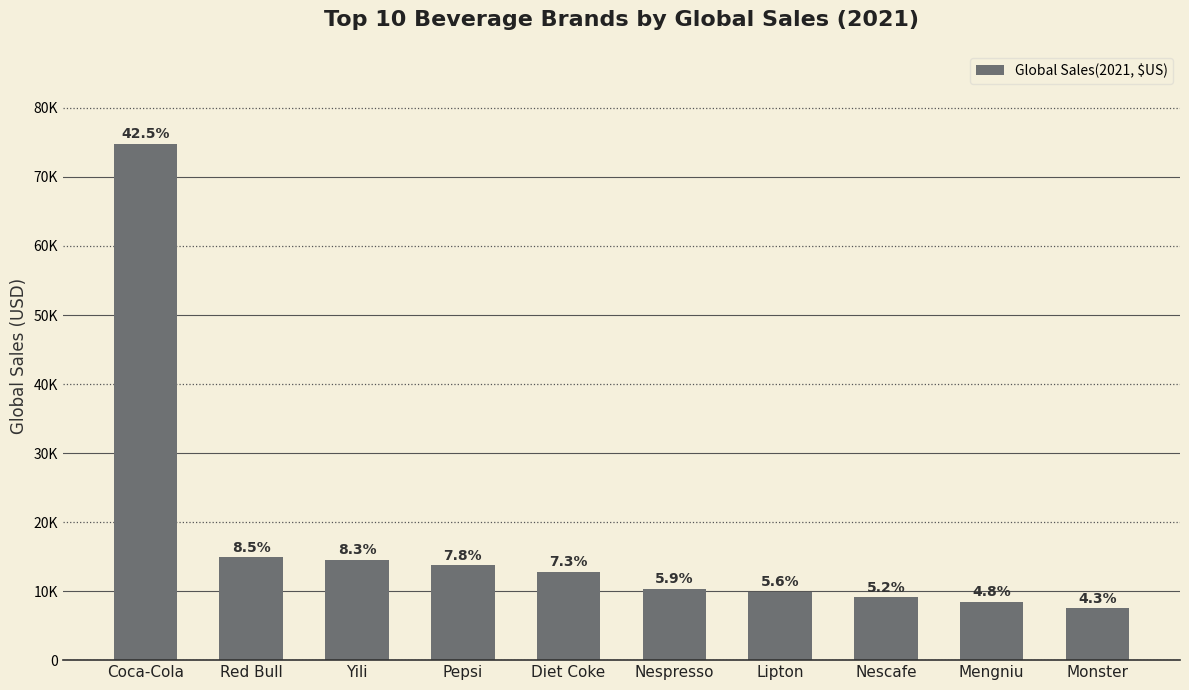

What is the change in value from Yili to Nescafe?

-5448